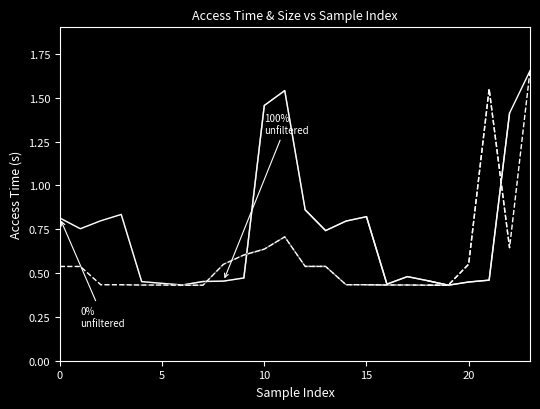

Rank the series by their average value, from lowest to highest.

size, access time